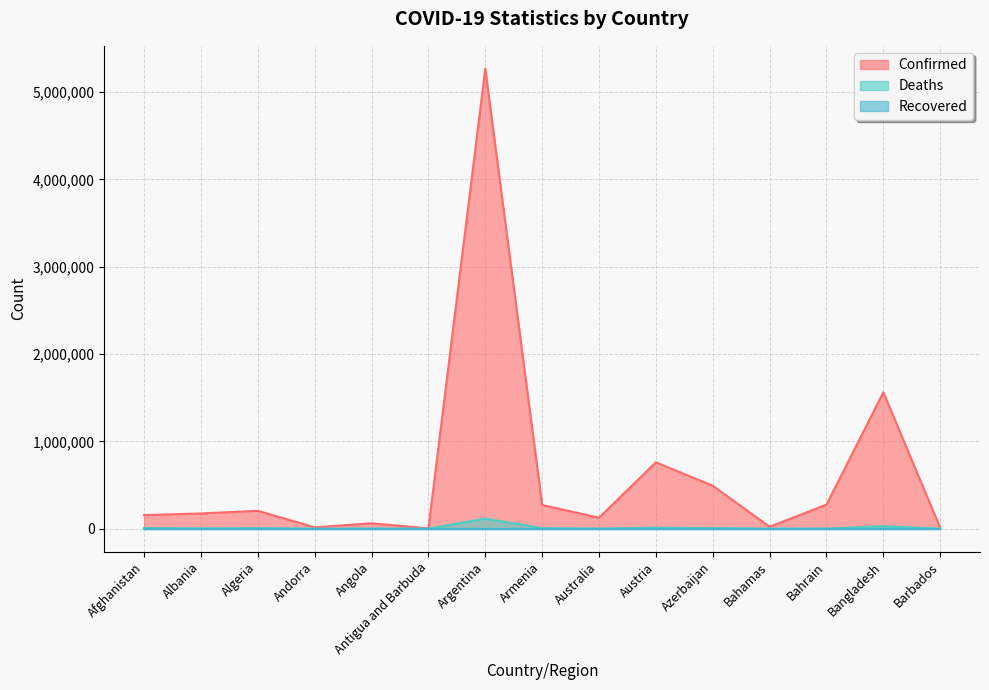

How many lines are shown in the chart?

3